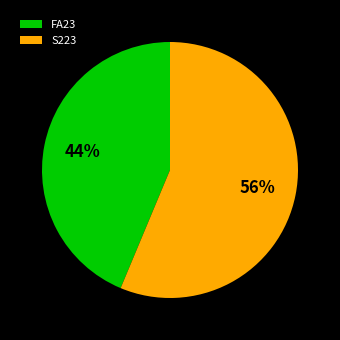

Which category has the biggest portion of the pie?

S223